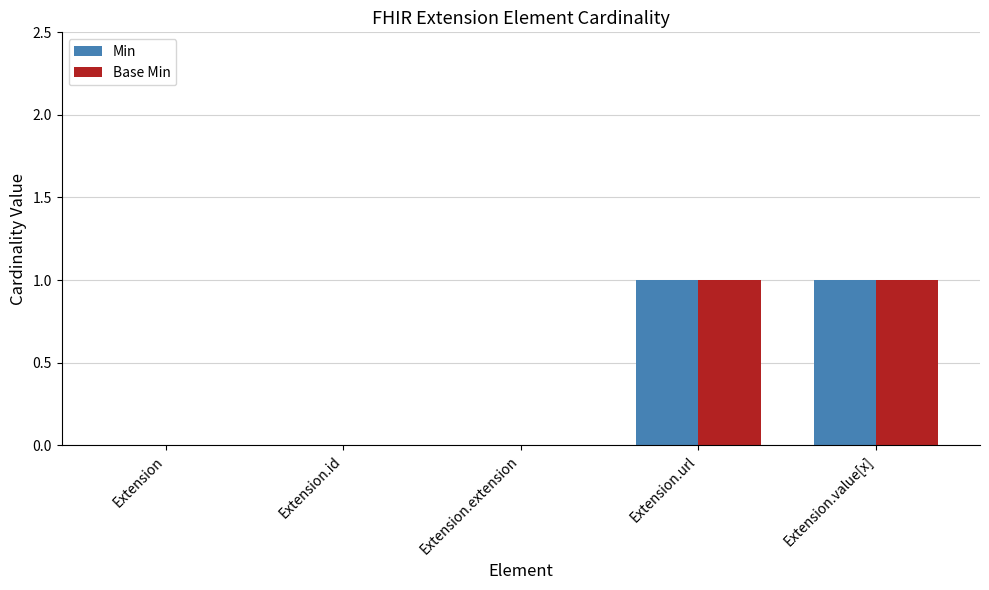

Is it true that Min equals 1 at Extension.value[x]?

True